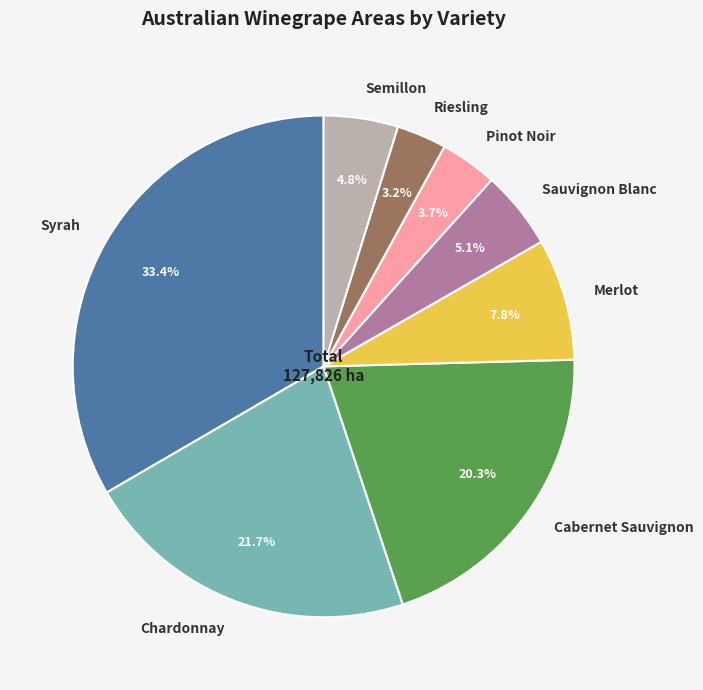

Between Merlot and Semillon, which is larger?

Merlot